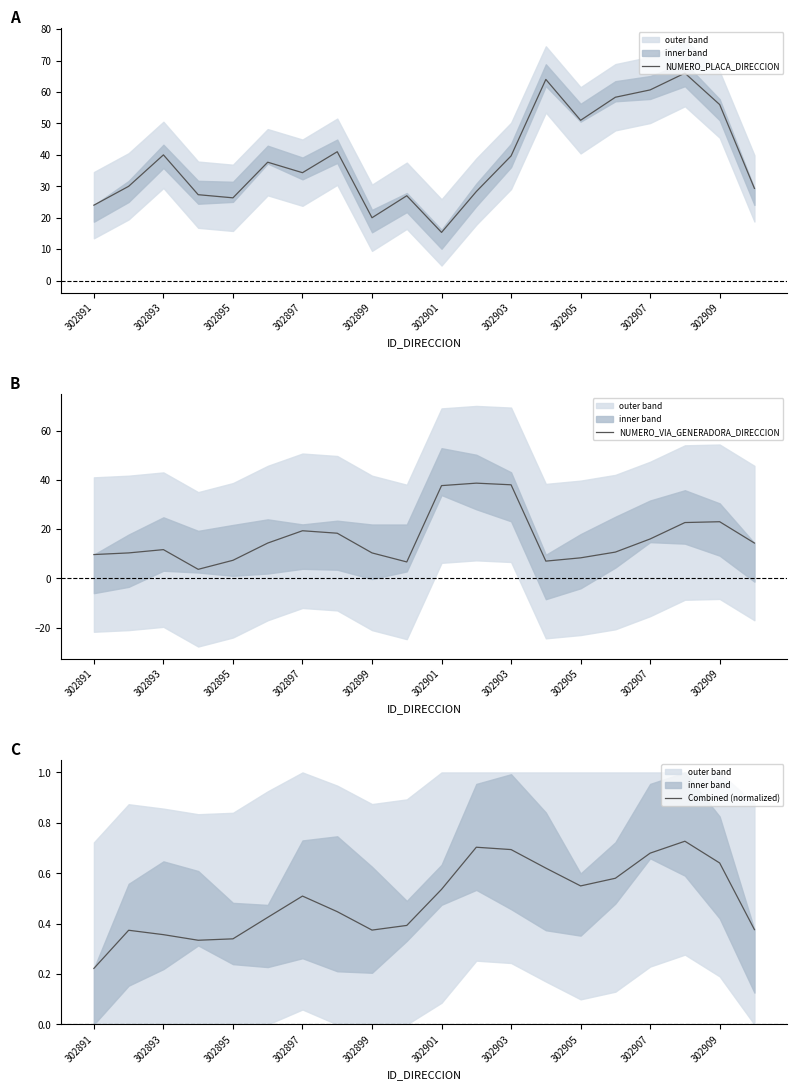

At which category is the sum across all series the highest?

17